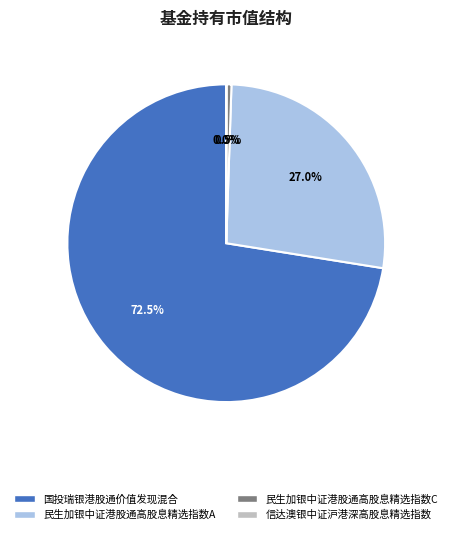

Which category accounts for the majority?

国投瑞银港股通价值发现混合